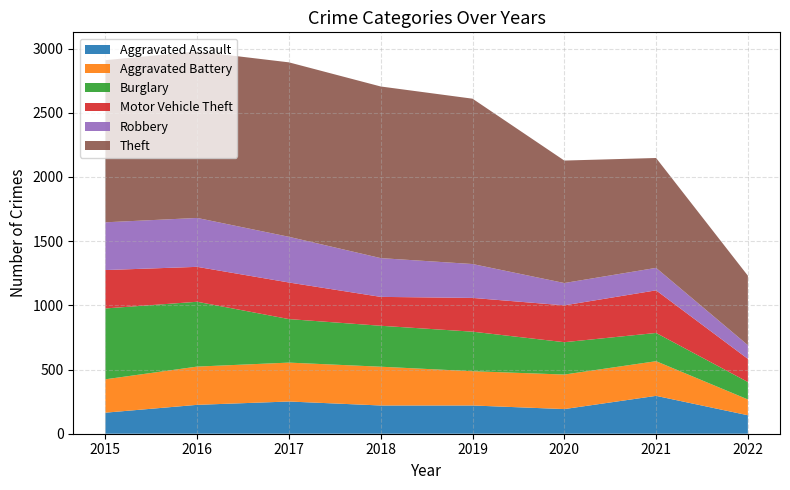

Reading left to right, extract all data points from this chart.

Aggravated Assault: 164	225	251	220	220	192	295	144
Aggravated Battery: 260	298	303	302	267	269	270	123
Burglary: 552	505	339	319	308	252	220	136
Motor Vehicle Theft: 299	272	285	225	263	287	332	180
Robbery: 372	381	356	302	264	174	175	107
Theft: 1263	1297	1359	1337	1288	954	856	541